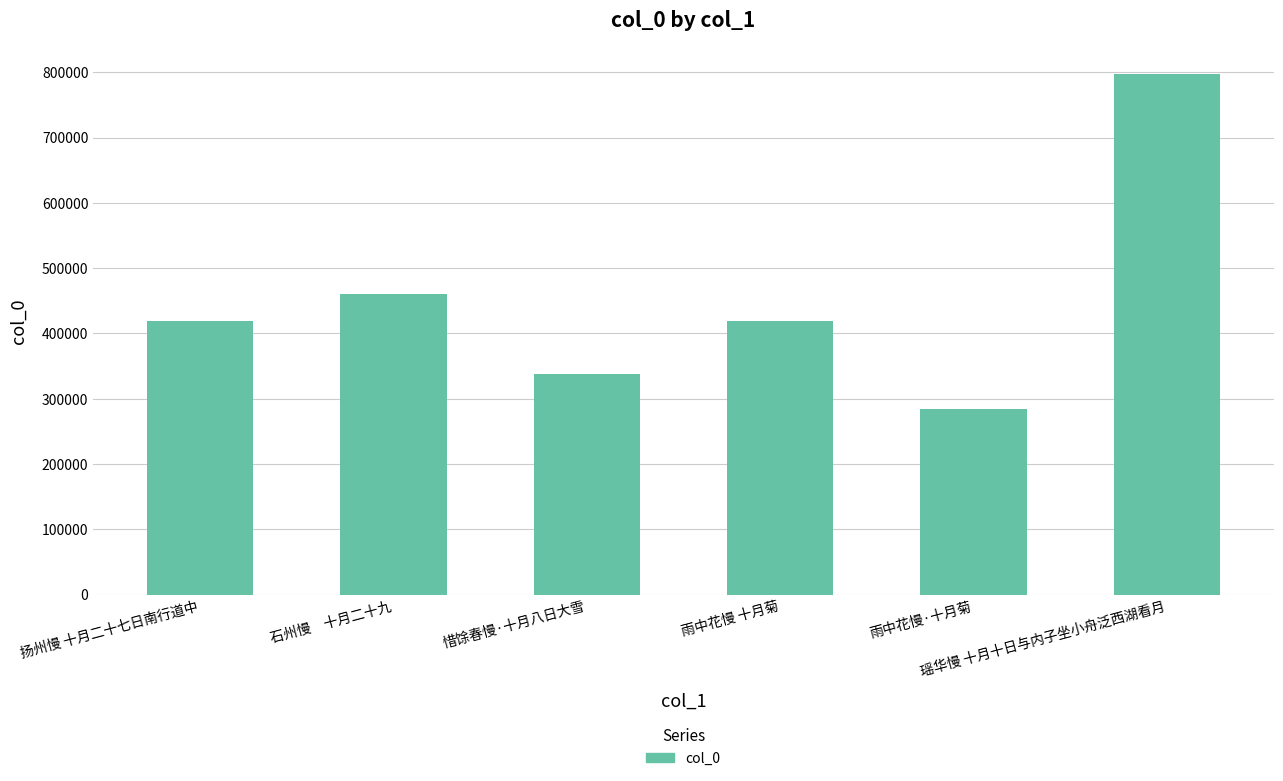

How many distinct data groups are displayed?

1